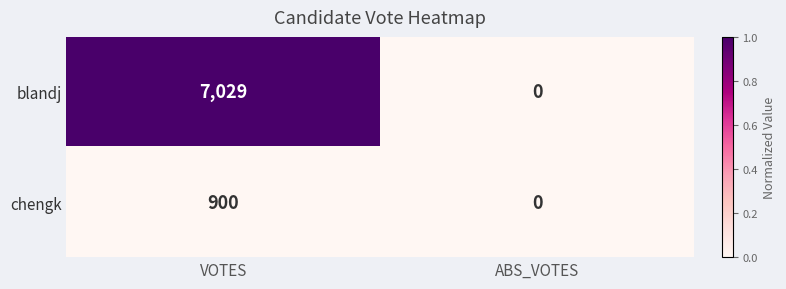

The chengk series shows -476 at ABS_VOTES. True or false?

False